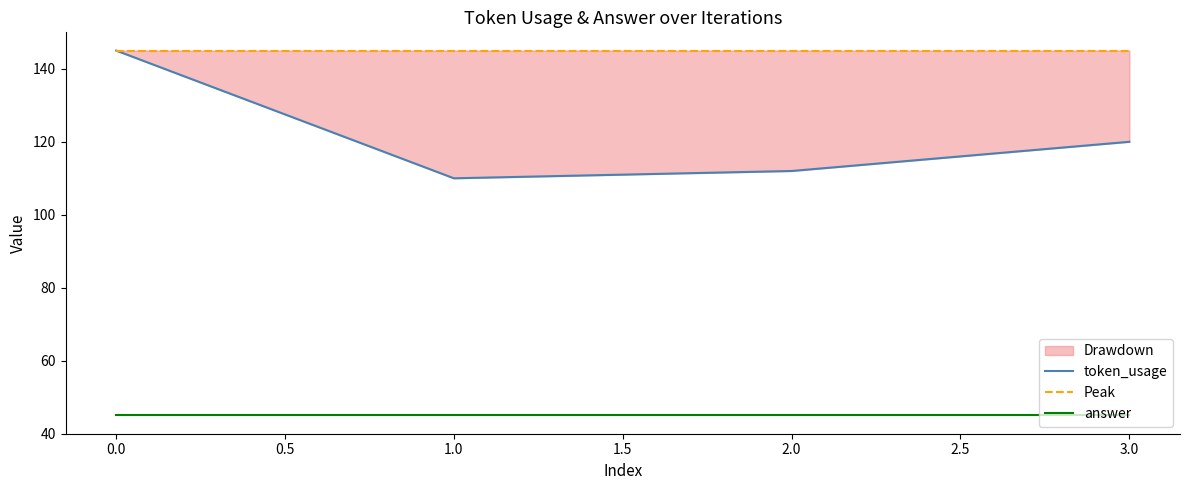

What is the minimum value for token_usage?

110